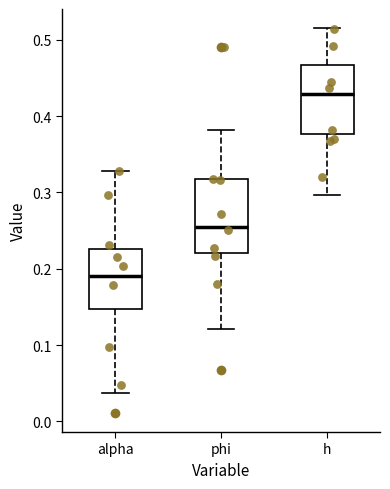

Which box has the lowest median line?

alpha